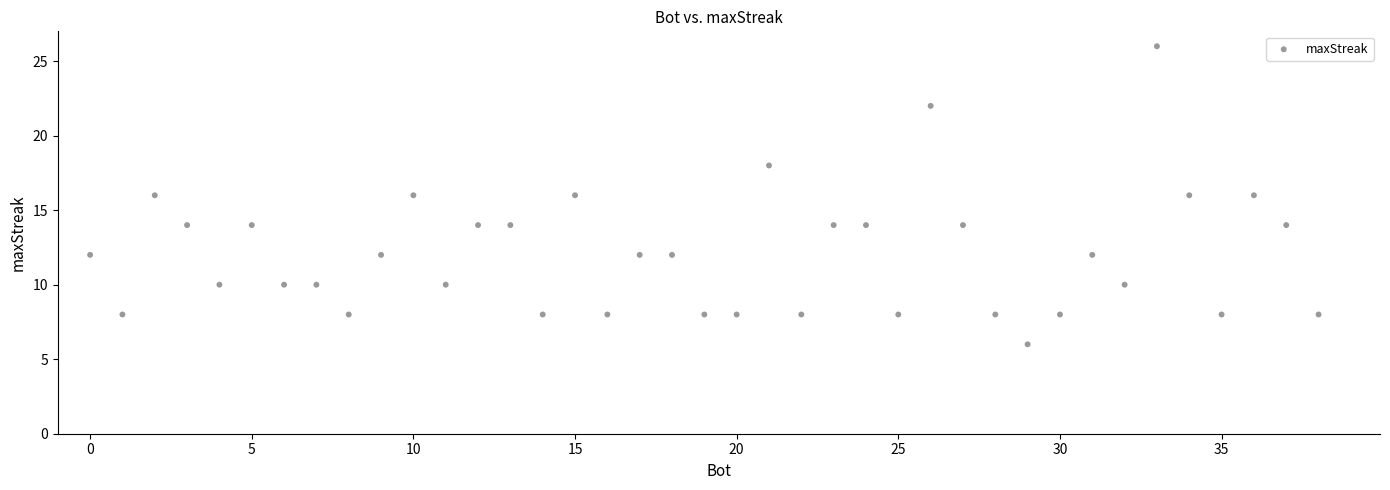

What is the range of X values (max minus min)?

38